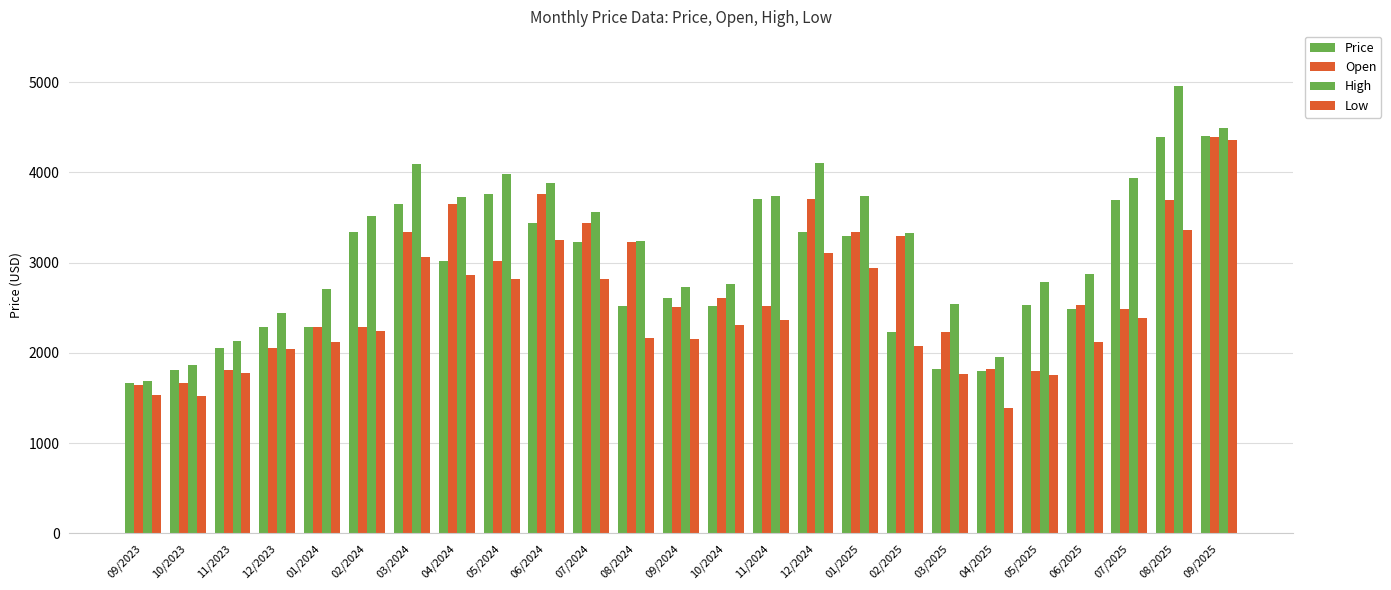

What is the label of the 13th bar from the left?

09/2024